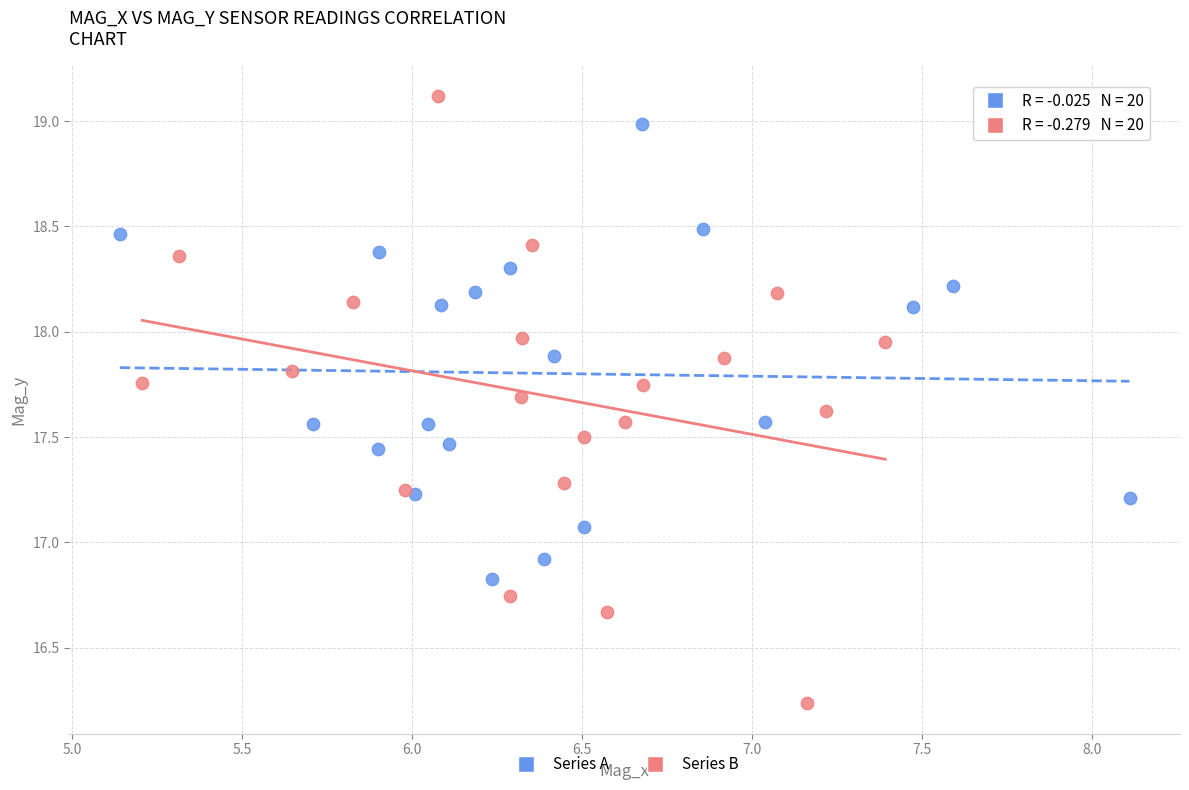

What are all the series names shown in the legend?

Series A, Series B